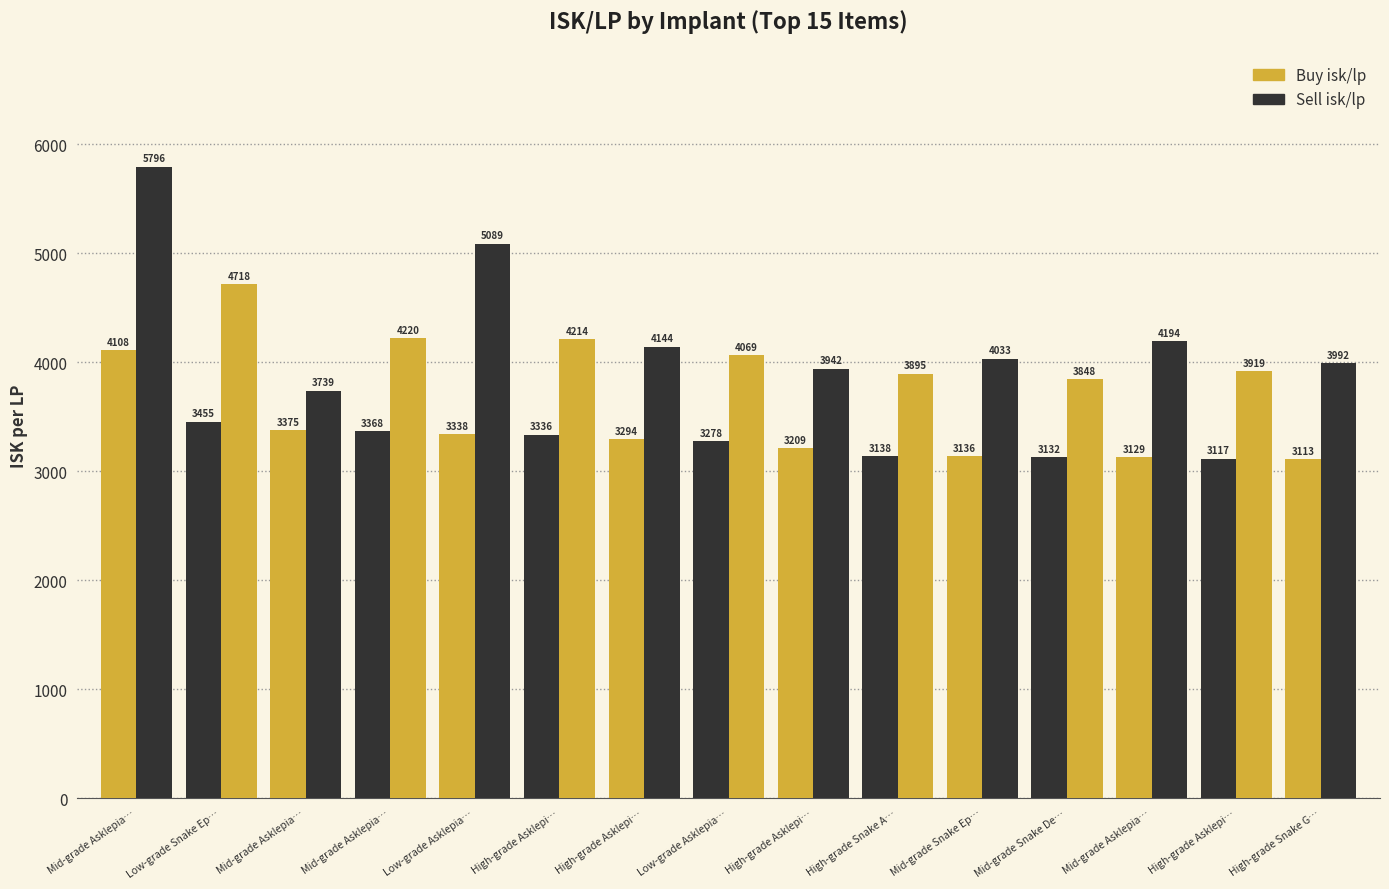

Does the chart contain stacked bars?

No